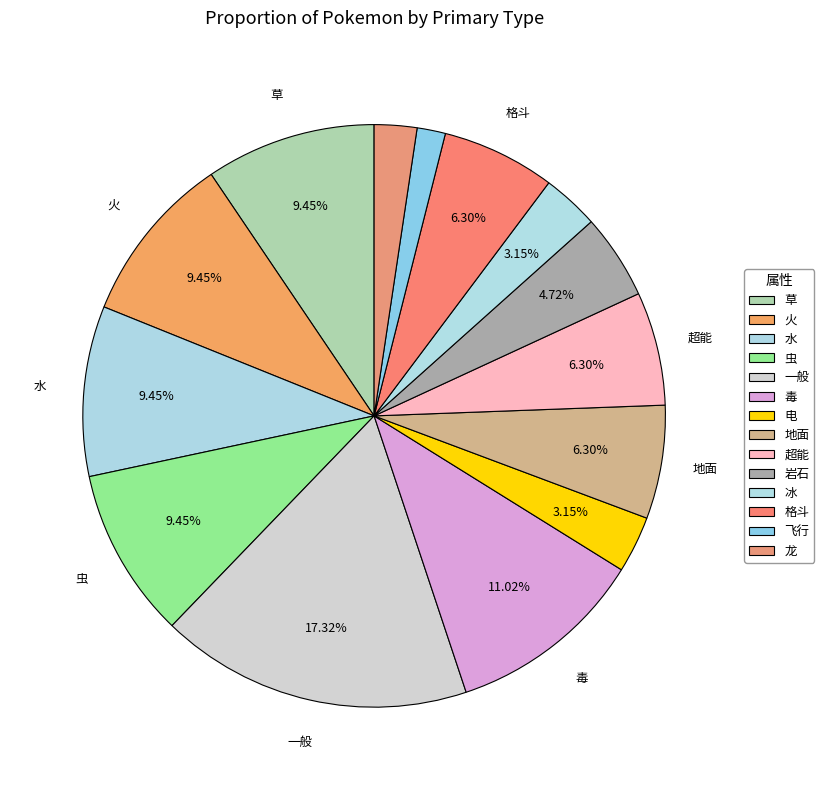

To the nearest percent, what is the difference between the 岩石 and 冰 slice percentages?

2%